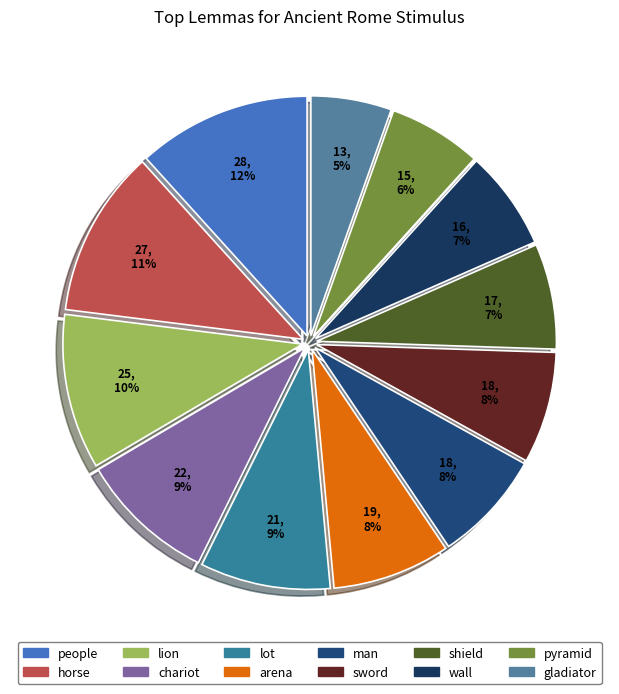

What percentage is the sword slice, to the nearest percent?

8%